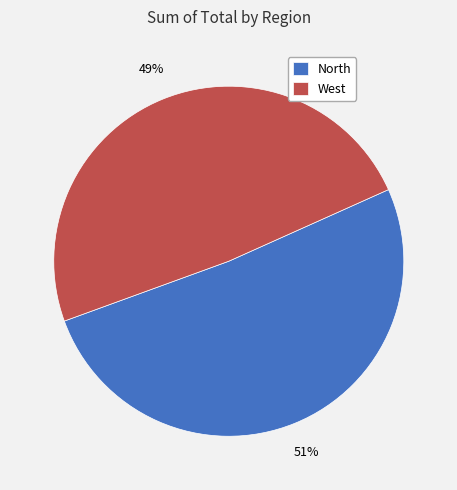

Is the sum of West and North greater than half?

Yes